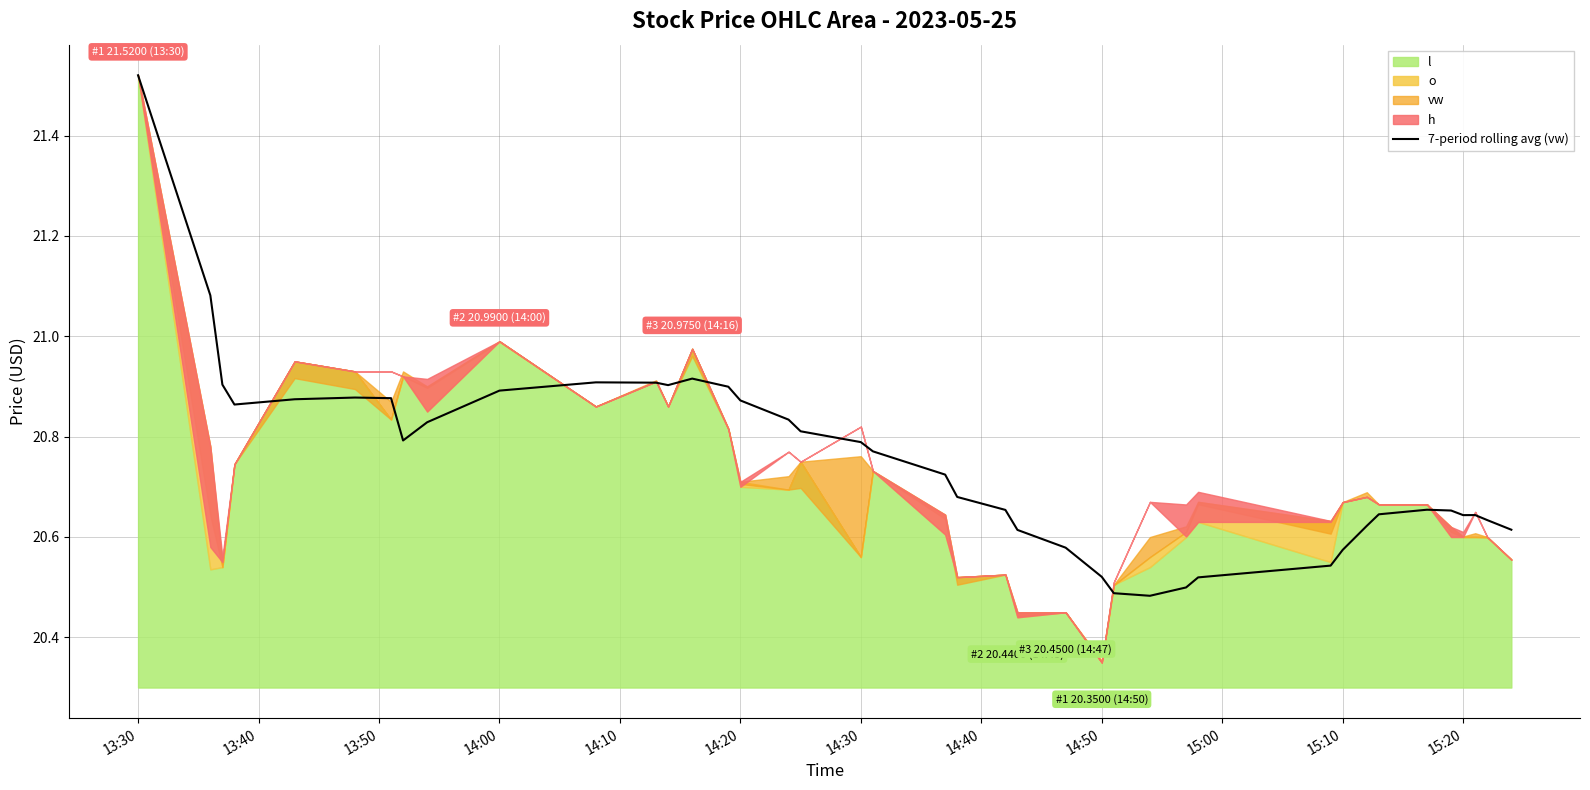

How many interior local peaks (higher than both neighbors) does the data have?

5